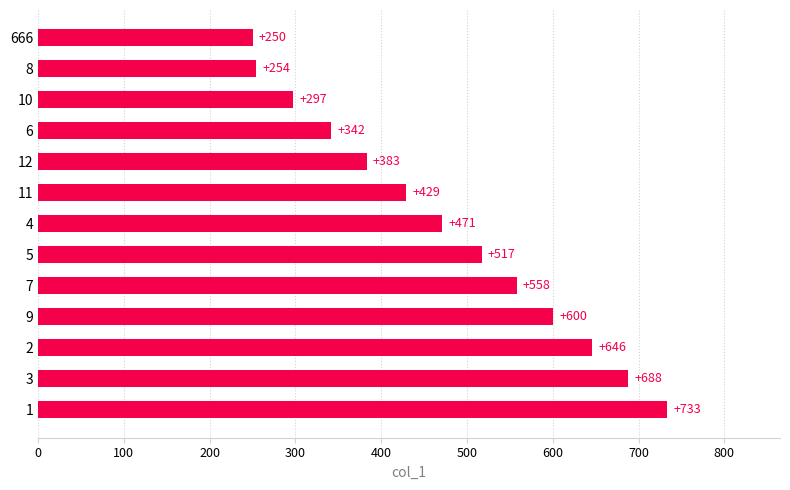

Approximately how many times larger is the value at 8 compared to 6?

0.7